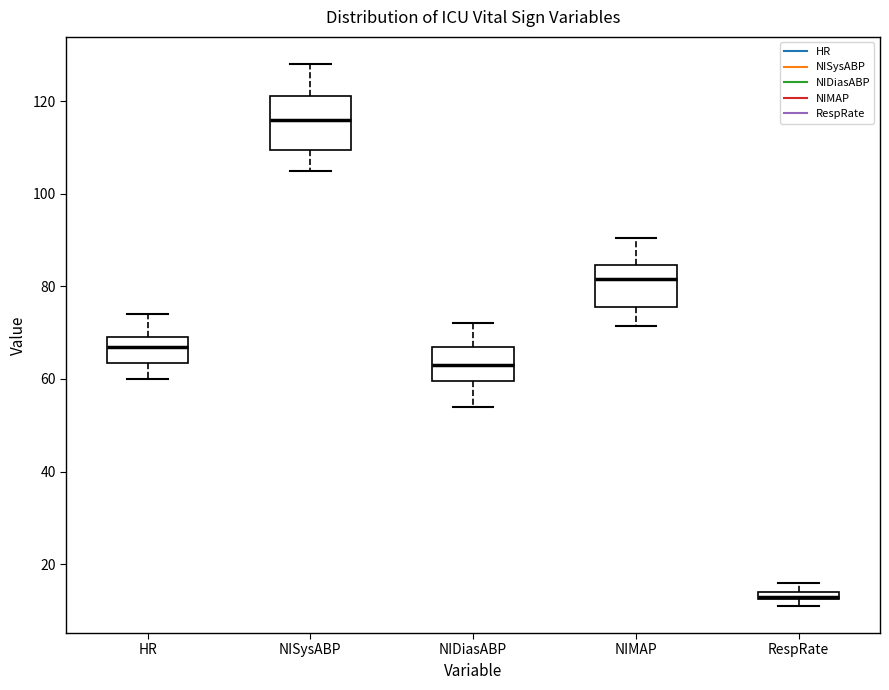

Where is the lower edge of the box for NISysABP on the y-axis? The values are not printed on the chart, so give them approximately, as read against the axis.

110